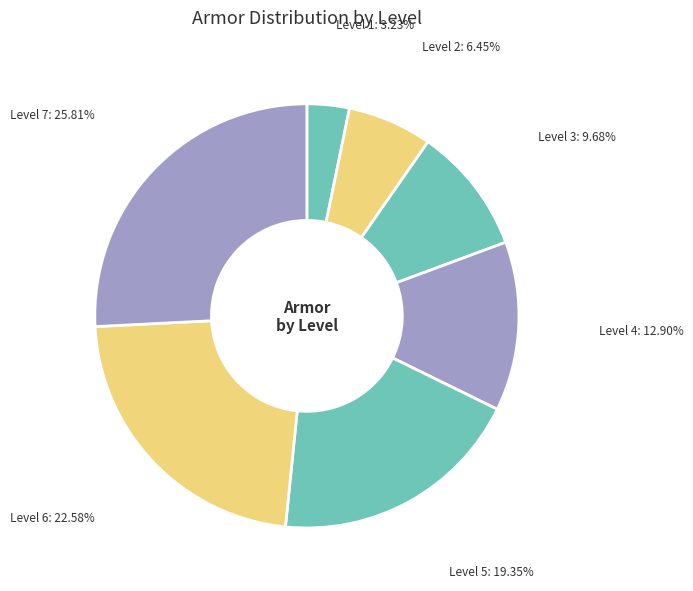

How many slices are in this pie chart?

7